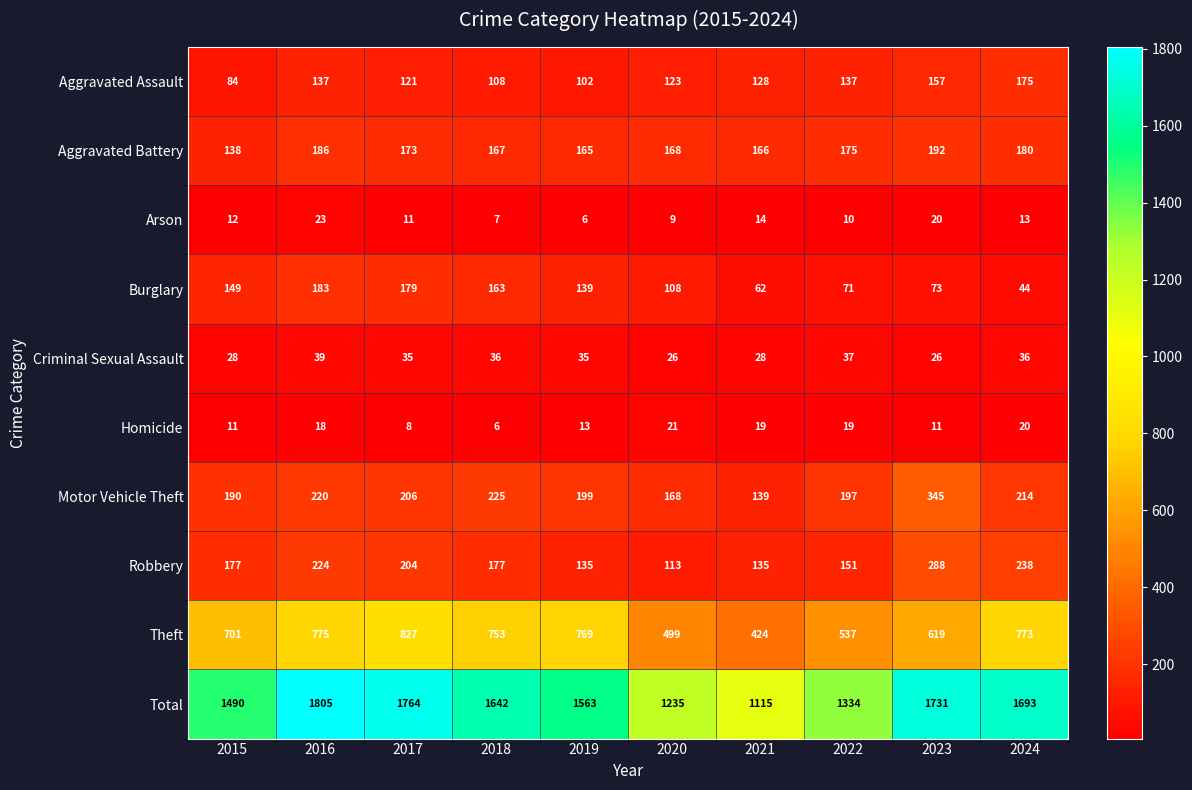

At which label is Arson closest to 14?

2021